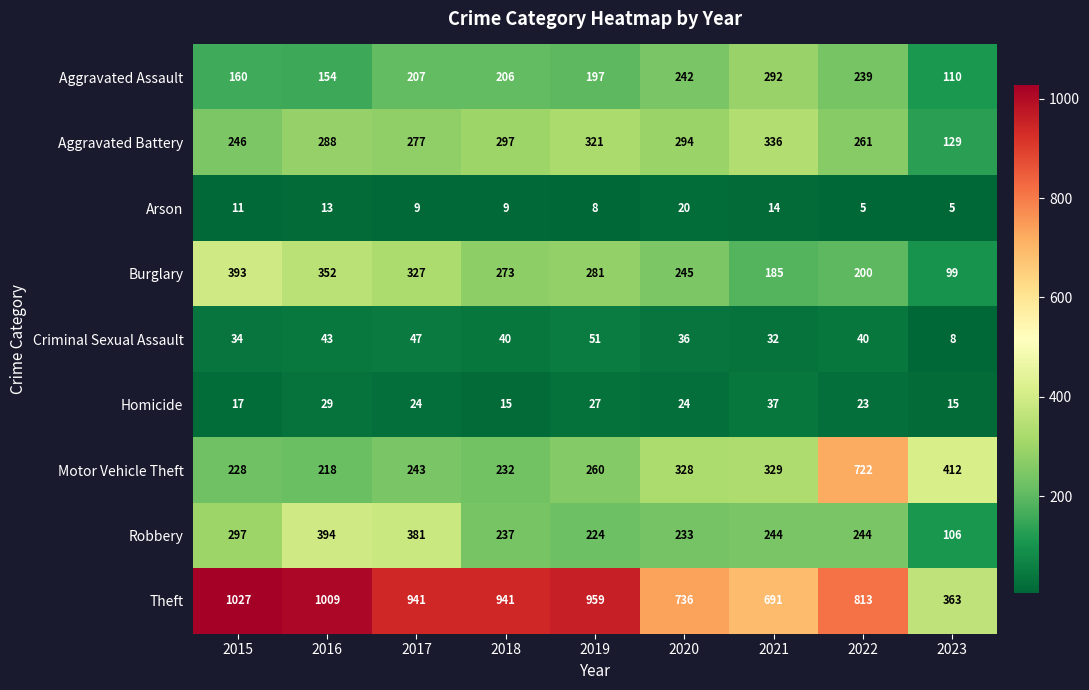

What is the difference between the maximum and minimum values in the Arson series?

15